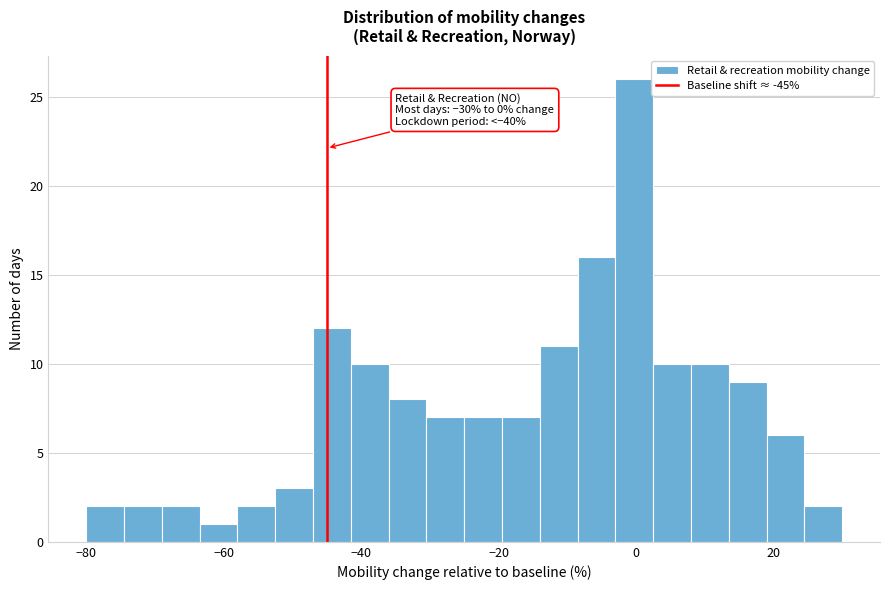

Around what value on the x-axis is the tallest bar? Give the approximate position of its centre, as read against the axis.

0